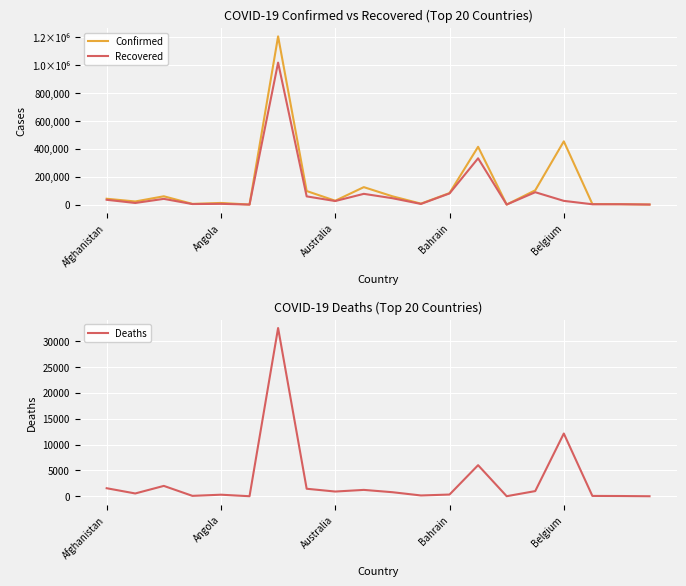

List the labels in order of Recovered value, smallest first.

5, 14, 19, 17, 18, Bahrain, 11, Belgium, Angola, 8, 16, Afghanistan, Australia, 10, 7, 9, 12, 15, 13, 6